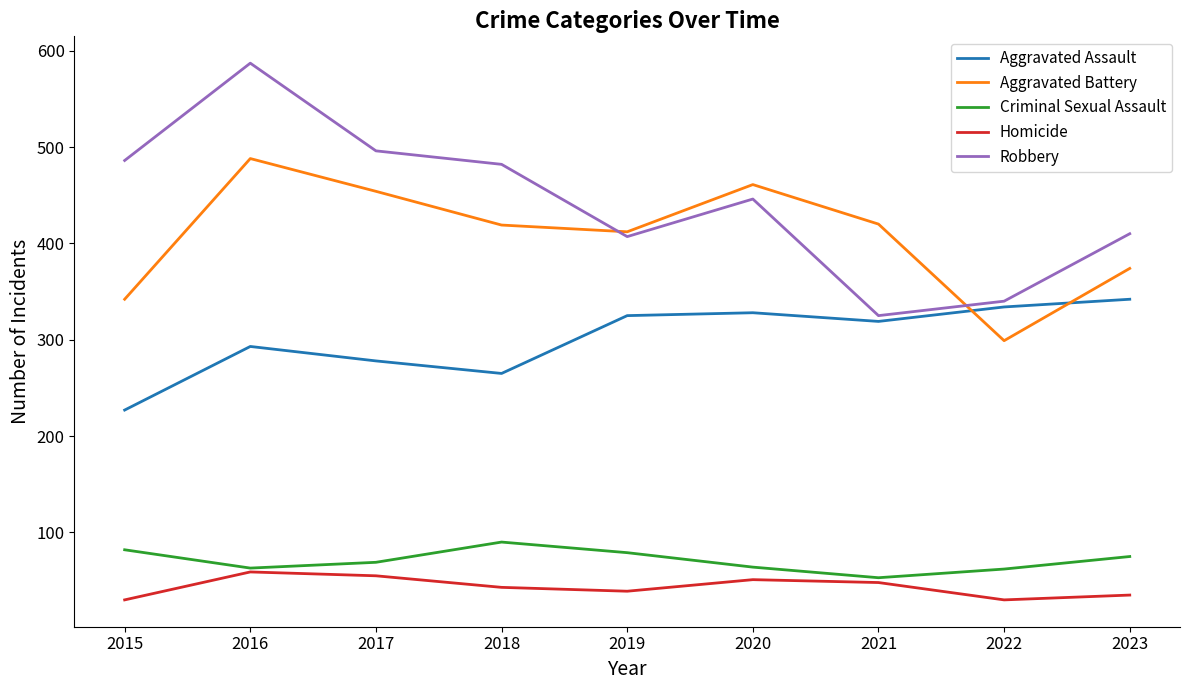

True or false: Robbery and Aggravated Assault cross at least once.

False